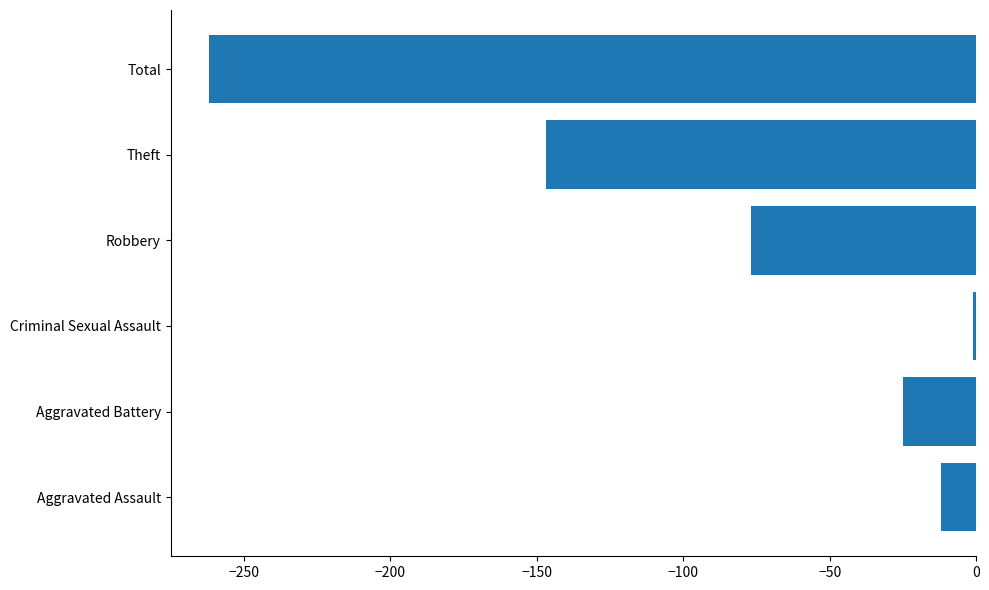

What is the difference between the maximum and minimum values?

261